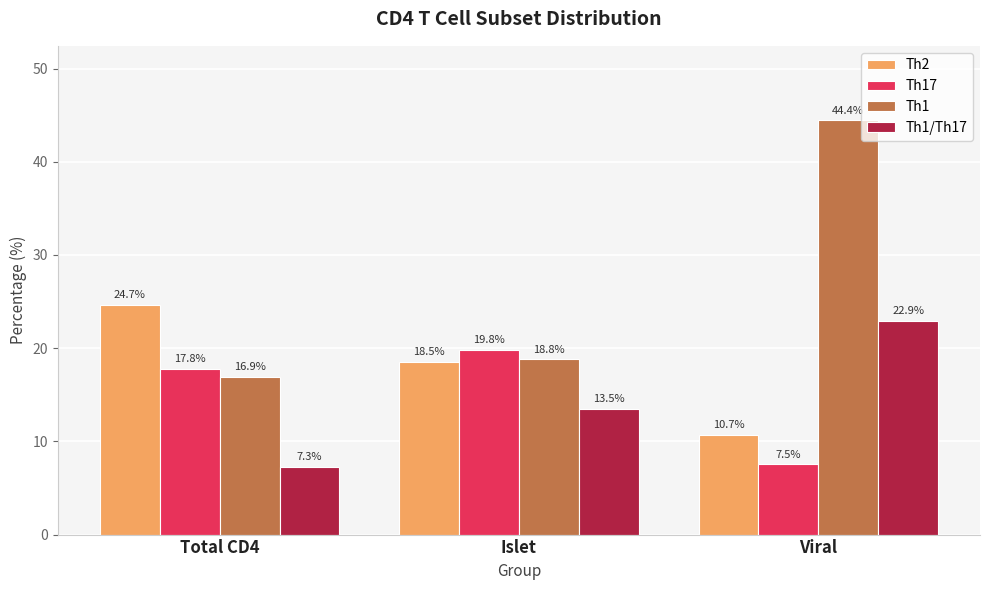

Rank the categories by Th1 value from highest to lowest.

Viral, Islet, Total CD4